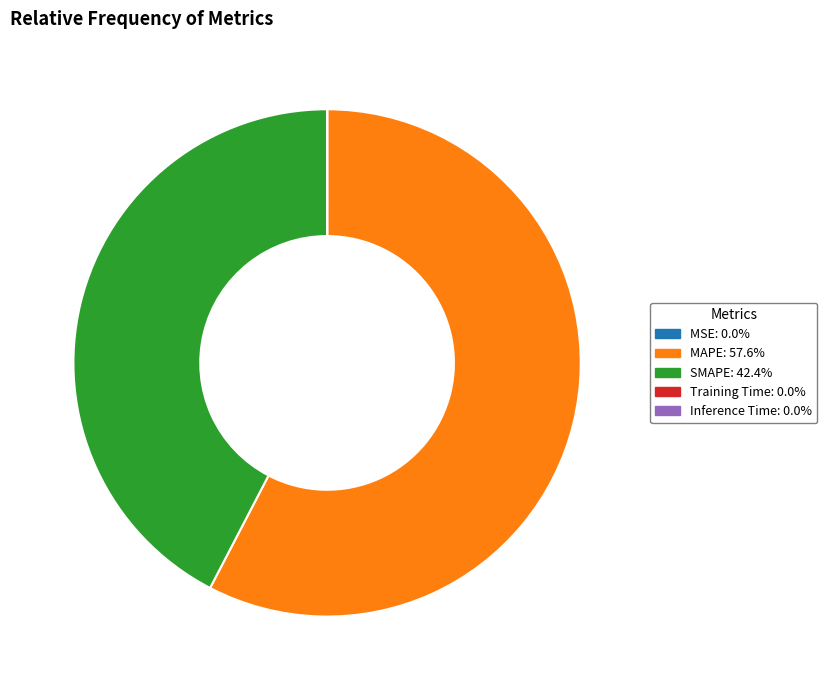

Which category accounts for the majority?

MAPE